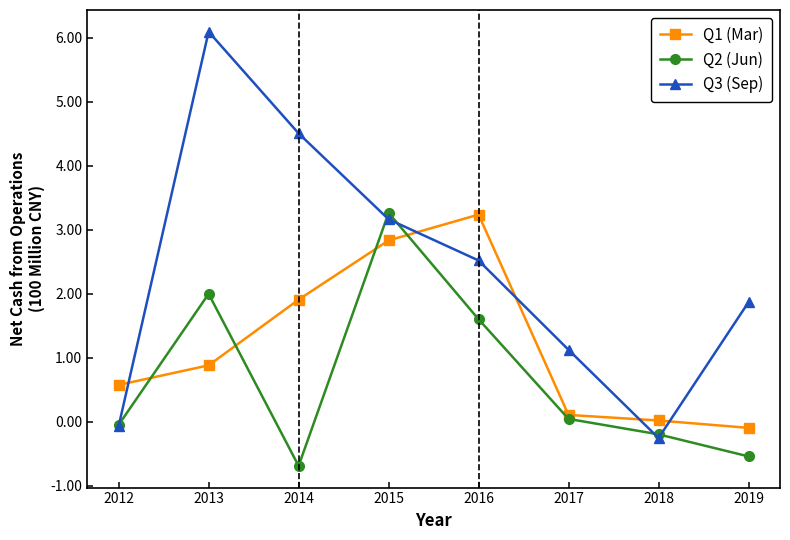

How many values in the Q3 (Sep) series exceed 2?

4